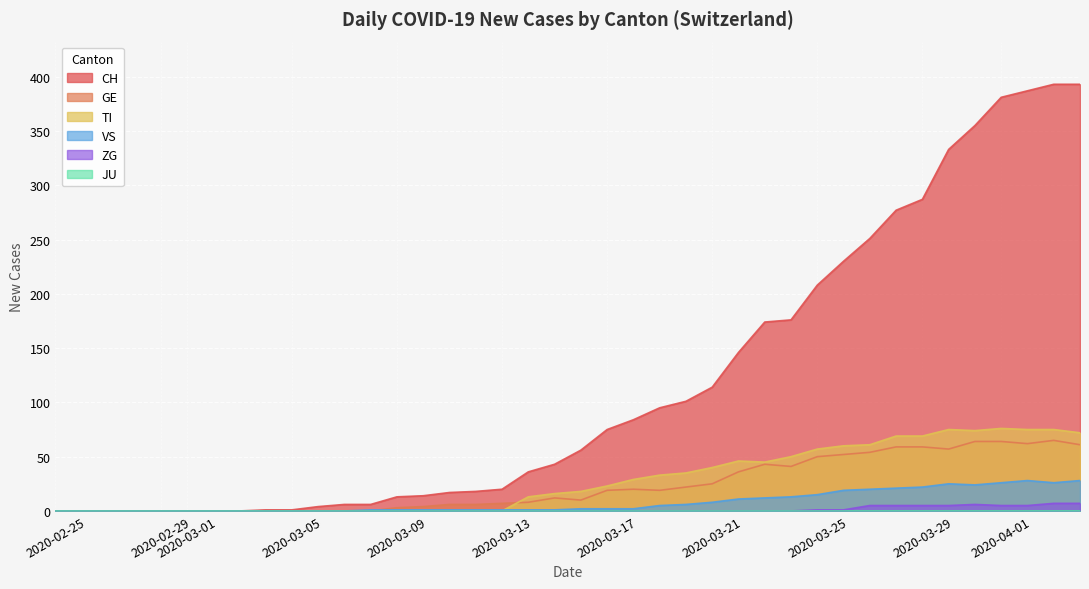

Which series has the largest range (max minus min)?

CH